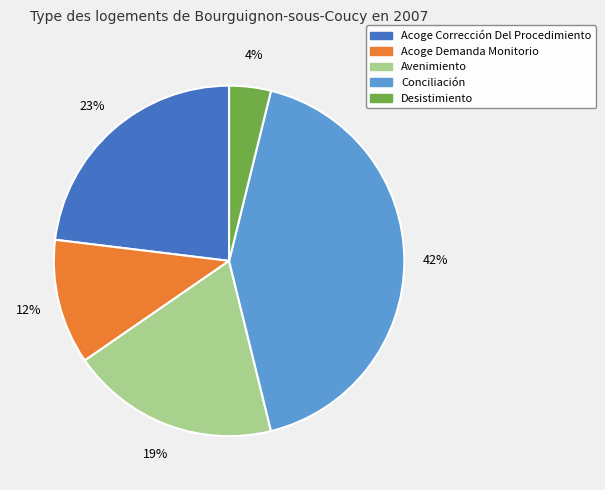

The Conciliación slice represents 51% of the pie. True or false?

False